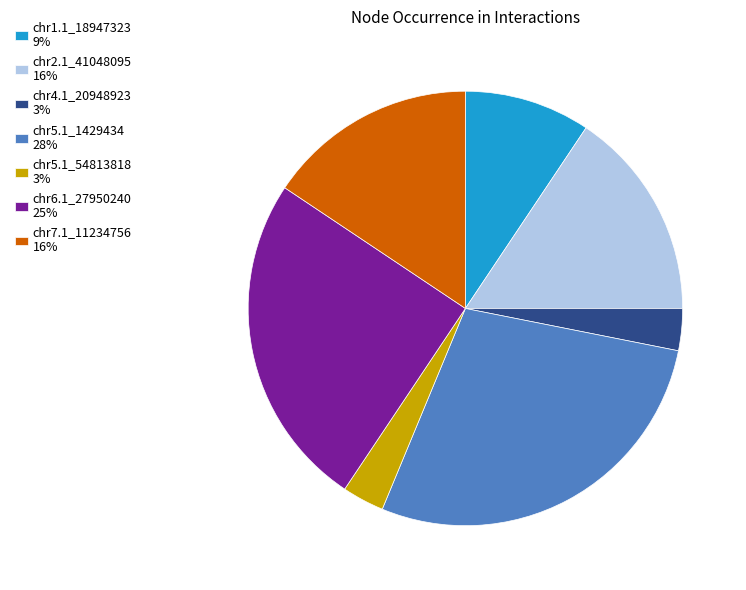

Does any single category account for the majority?

No